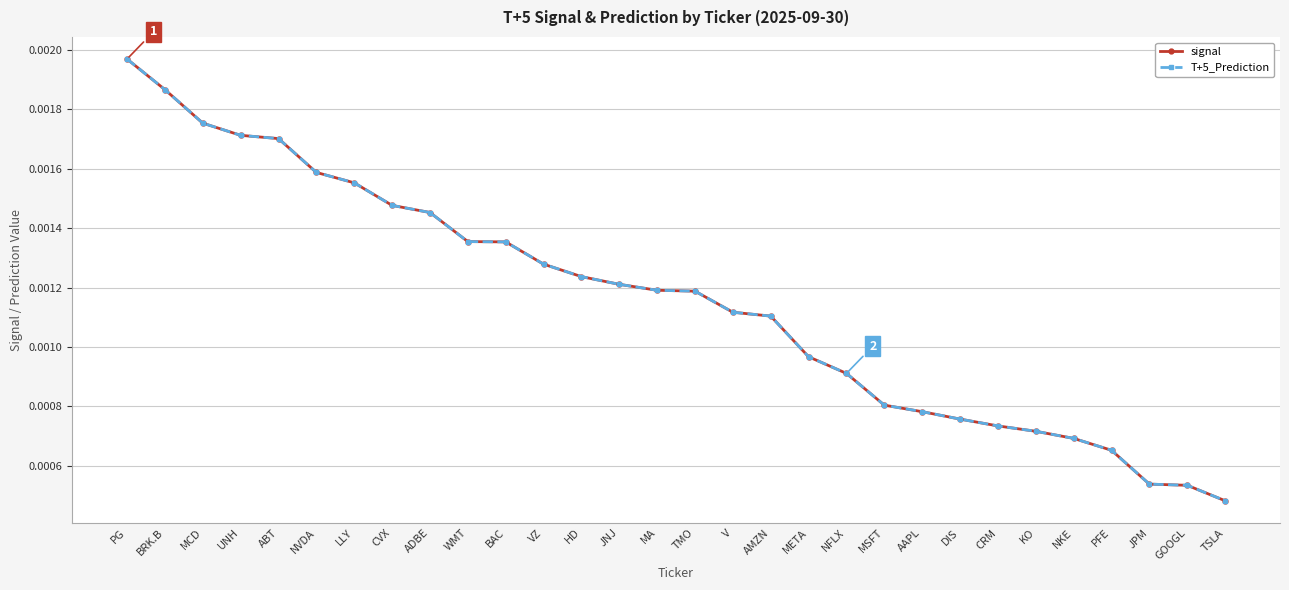

True or false: T+5_Prediction and signal cross at least once.

False